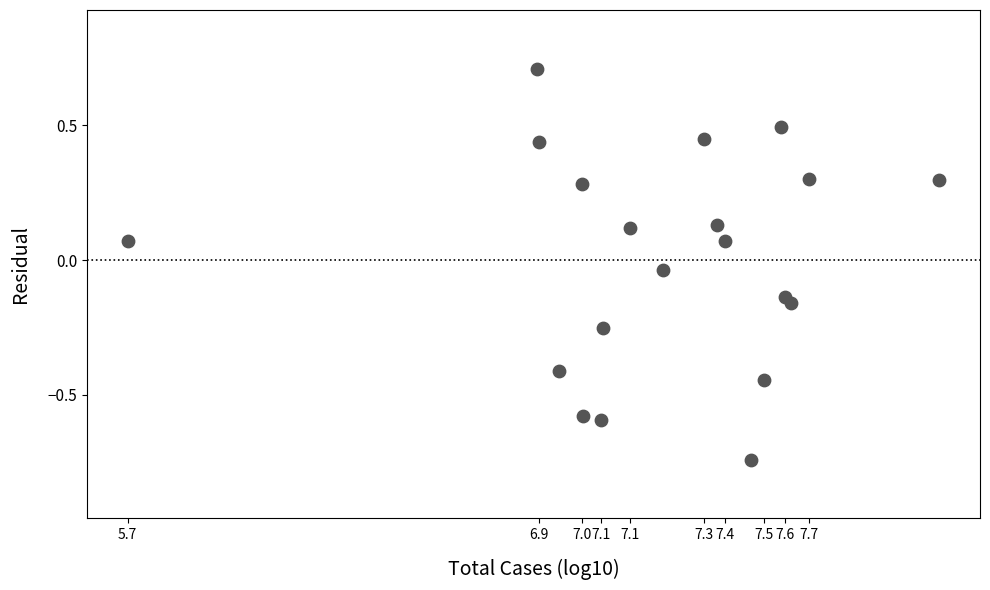

What is the range of Y values (max minus min)?

1.5